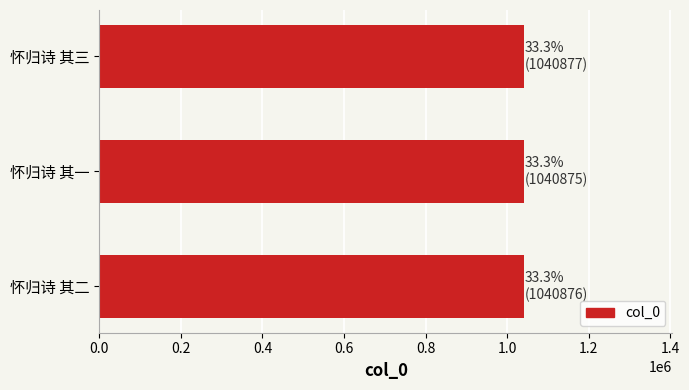

How many bars are there in total?

3